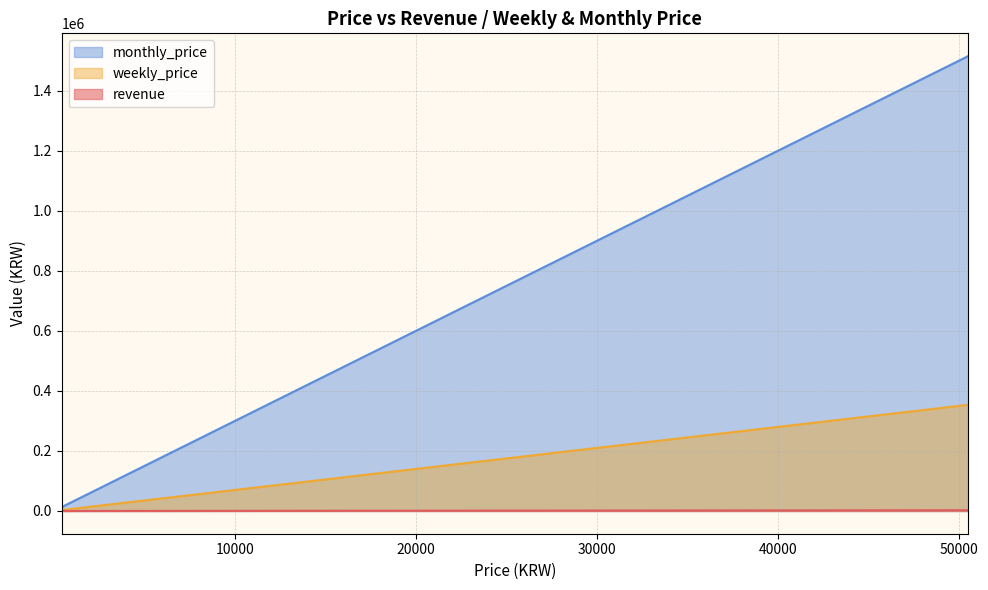

Between 33 and 28, which is larger?

33